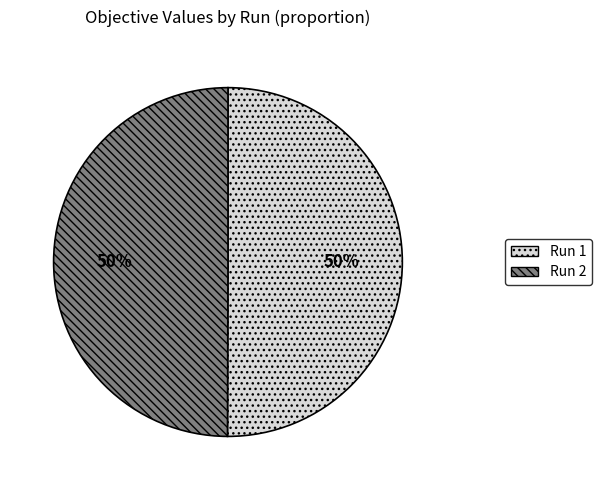

True or false: Run 2 accounts for 57% of the total.

False